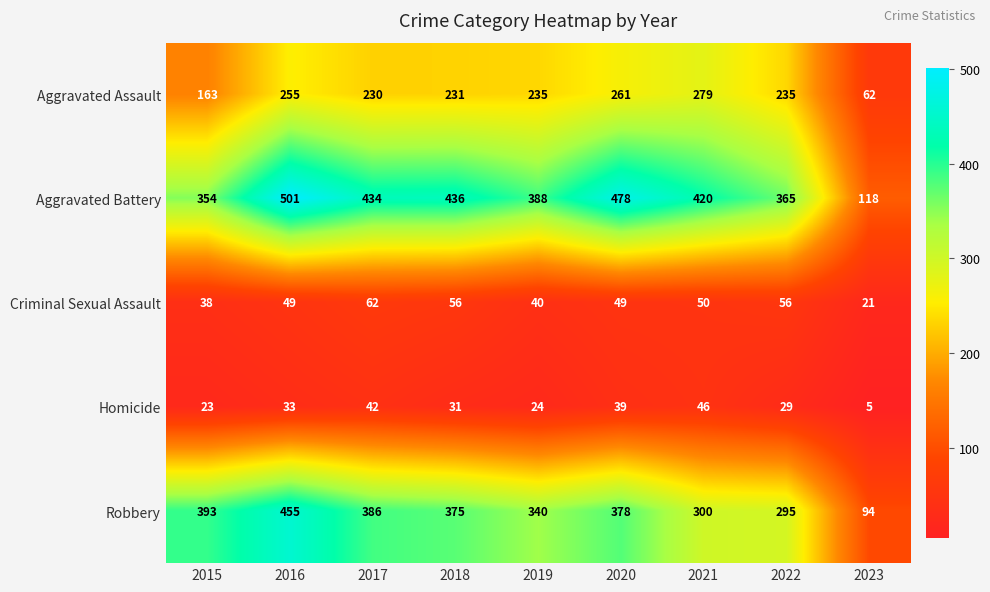

What is the smallest value displayed?

5